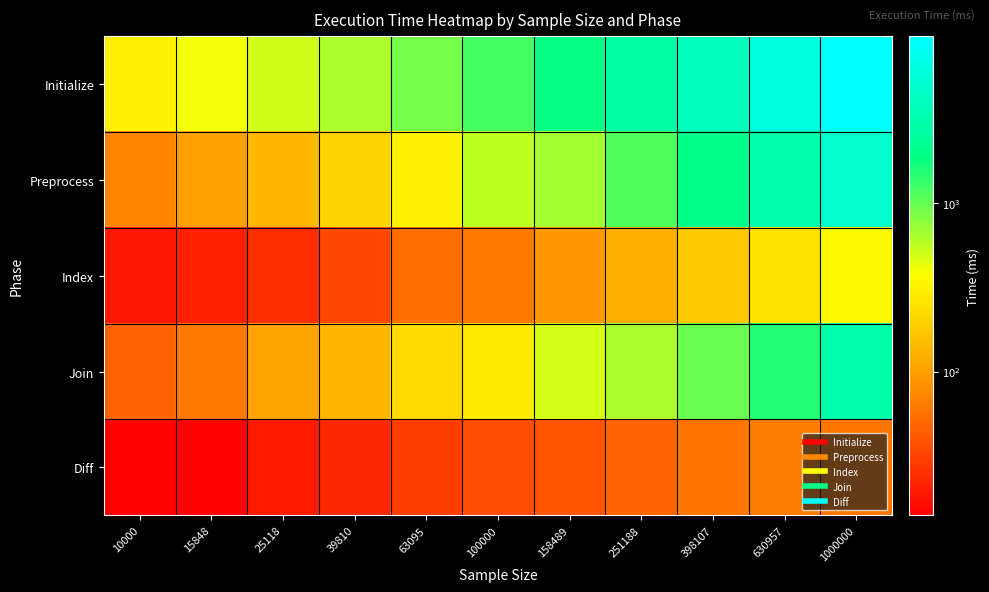

Reading right to left, list all the values displayed in this chart.

Initialize: 1000000=9815	630957=6231	398107=4085	251188=2741	158489=1769	100000=1222	63095=907	39810=632	25118=507	15848=394	10000=305
Preprocess: 1000000=4721	630957=3122	398107=1996	251188=1136	158489=655	100000=572	63095=313	39810=206	25118=143	15848=103	10000=69
Index: 1000000=348	630957=258	398107=178	251188=122	158489=90	100000=61	63095=53	39810=34	25118=25	15848=21	10000=19
Join: 1000000=3076	630957=1522	398107=962	251188=625	158489=482	100000=282	63095=225	39810=137	25118=108	15848=61	10000=46
Diff: 1000000=60	630957=65	398107=58	251188=47	158489=38	100000=37	63095=30	39810=23	25118=20	15848=14	10000=14